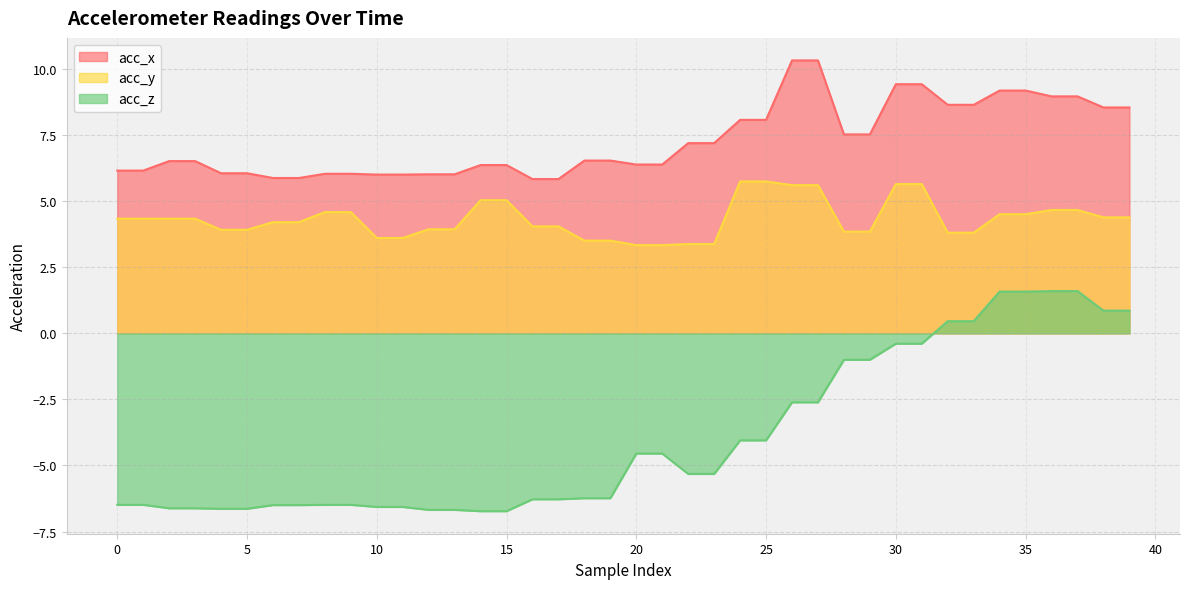

Reading left to right, extract all data points from this chart.

acc_x: 6.2	6.2	6.5	6.5	6.1	6.1	5.9	5.9	6.0	6.0	6.0	6.0	6.0	6.0	6.4	6.4	5.8	5.8	6.5	6.5	6.4	6.4	7.2	7.2	8.1	8.1	10.3	10.3	7.5	7.5	9.4	9.4	8.7	8.7	9.2	9.2	9.0	9.0	8.6	8.6
acc_y: 4.3	4.3	4.3	4.3	3.9	3.9	4.2	4.2	4.6	4.6	3.6	3.6	3.9	3.9	5.0	5.0	4.0	4.0	3.5	3.5	3.3	3.3	3.4	3.4	5.8	5.8	5.6	5.6	3.9	3.9	5.7	5.7	3.8	3.8	4.5	4.5	4.7	4.7	4.4	4.4
acc_z: -6.5	-6.5	-6.6	-6.6	-6.6	-6.6	-6.5	-6.5	-6.5	-6.5	-6.6	-6.6	-6.7	-6.7	-6.7	-6.7	-6.3	-6.3	-6.2	-6.2	-4.5	-4.5	-5.3	-5.3	-4.0	-4.0	-2.6	-2.6	-1.0	-1.0	-0.4	-0.4	0.5	0.5	1.6	1.6	1.6	1.6	0.9	0.9